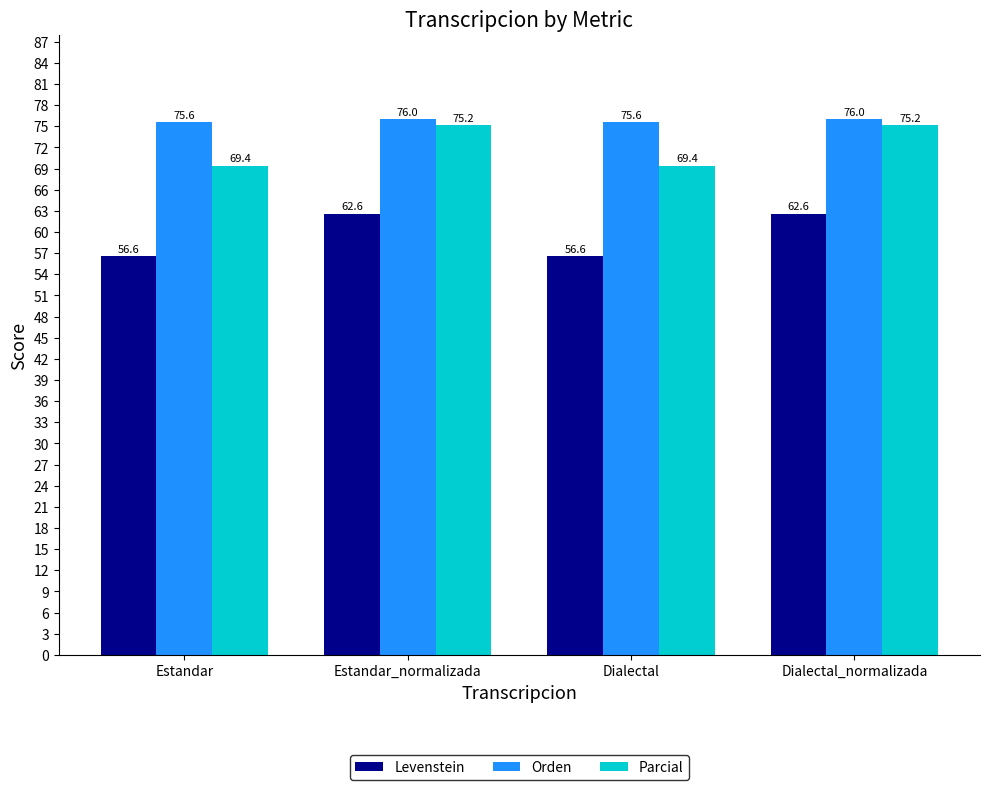

What is the label of the 1st bar from the right?

Dialectal_normalizada